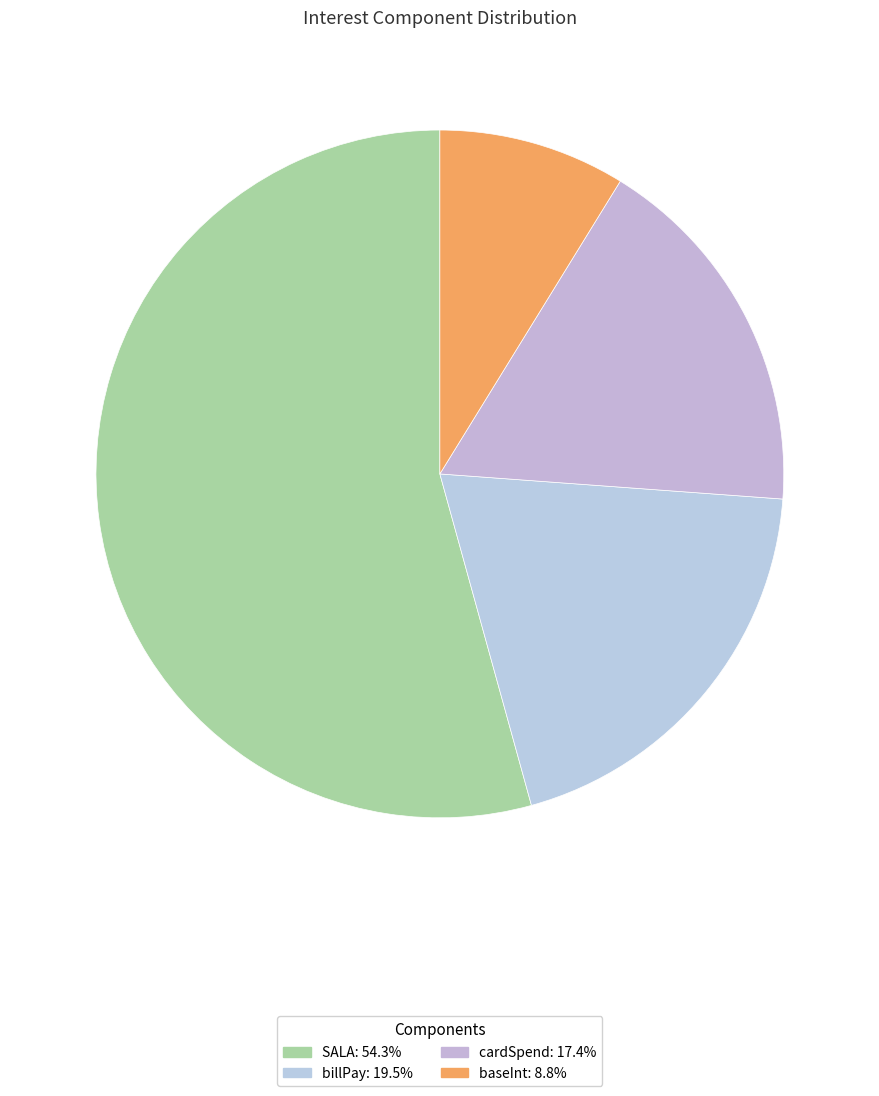

Rank the categories by value from lowest to highest.

baseInt, cardSpend, billPay, SALA